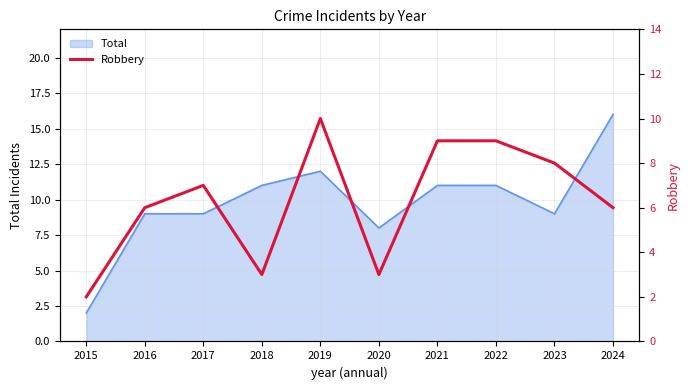

Which has a higher value, 2019 or 2021?

2019